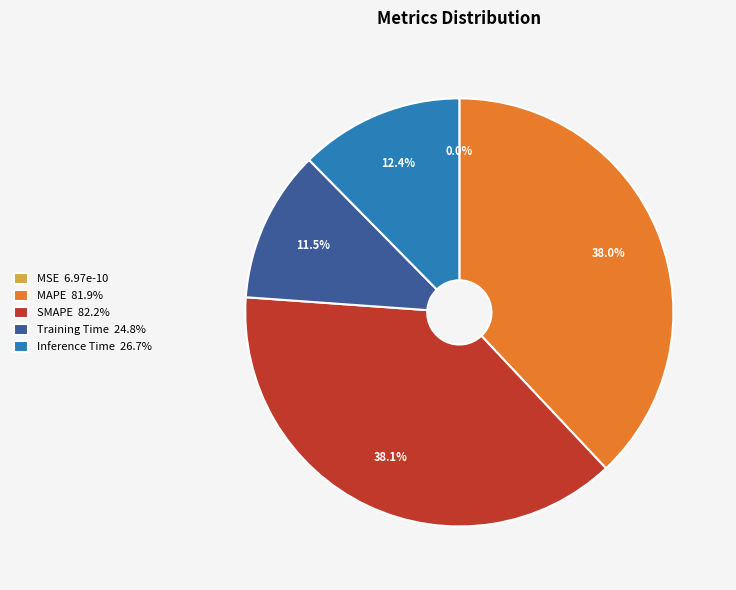

Which category has the biggest portion of the pie?

SMAPE